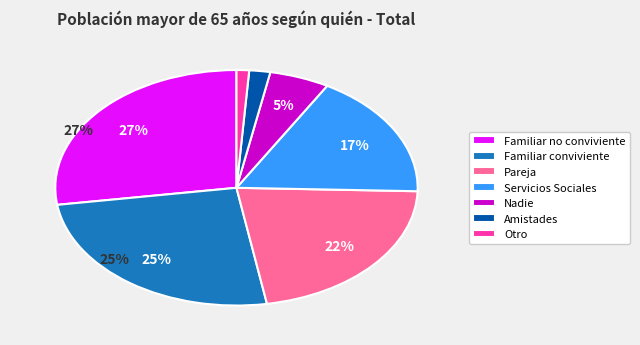

The Otro slice represents 1% of the pie. True or false?

True